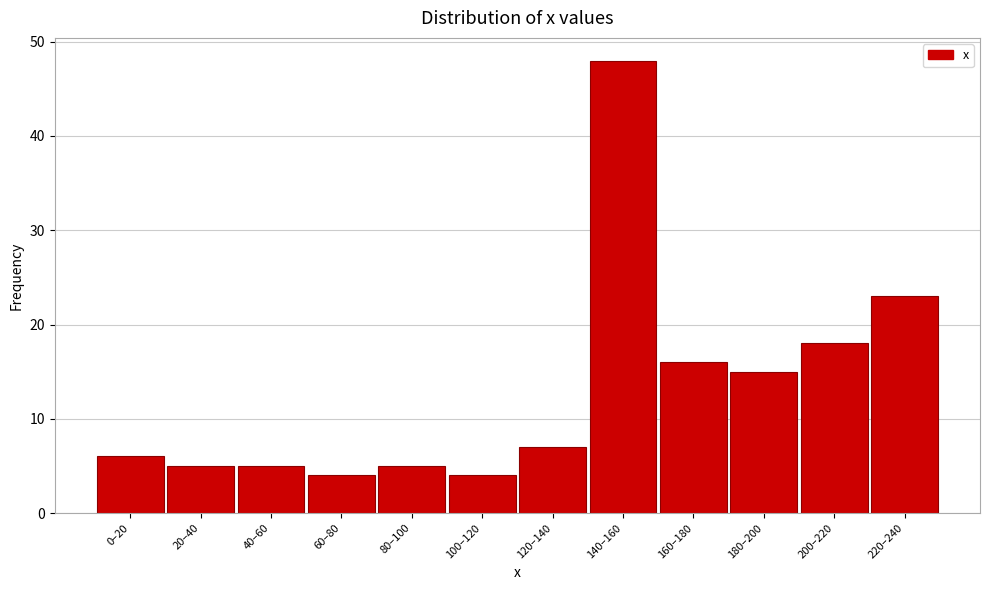

Reading left to right, transcribe all the data shown in this chart.

6	5	5	4	5	4	7	48	16	15	18	23